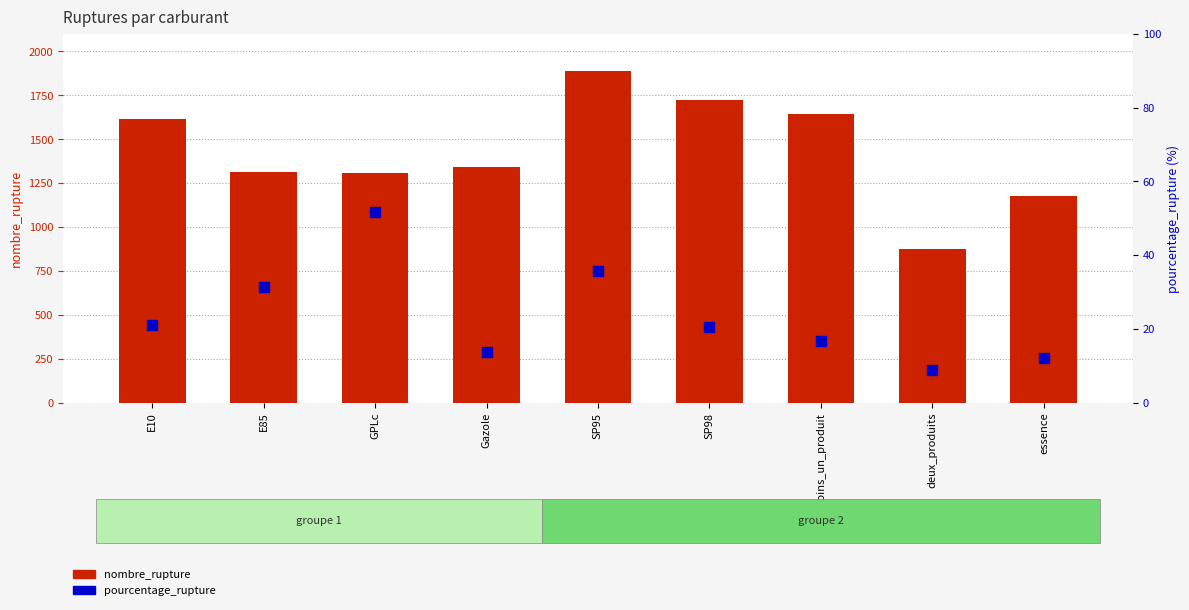

At how many categories does at least one series exceed 1023?

8